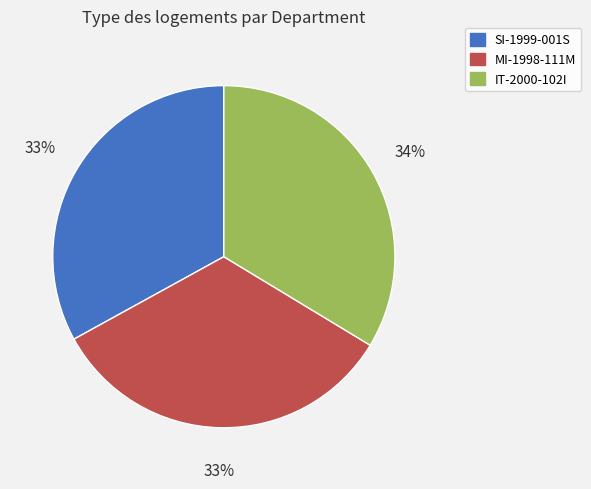

Approximately how many times larger is the value at SI-1999-001S compared to MI-1998-111M?

1.0